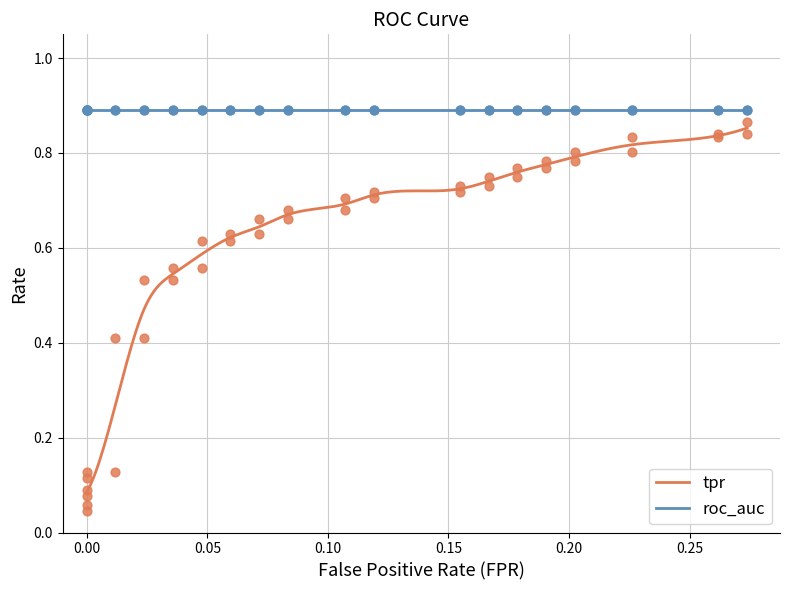

True or false: roc_auc and tpr intersect in this chart.

False